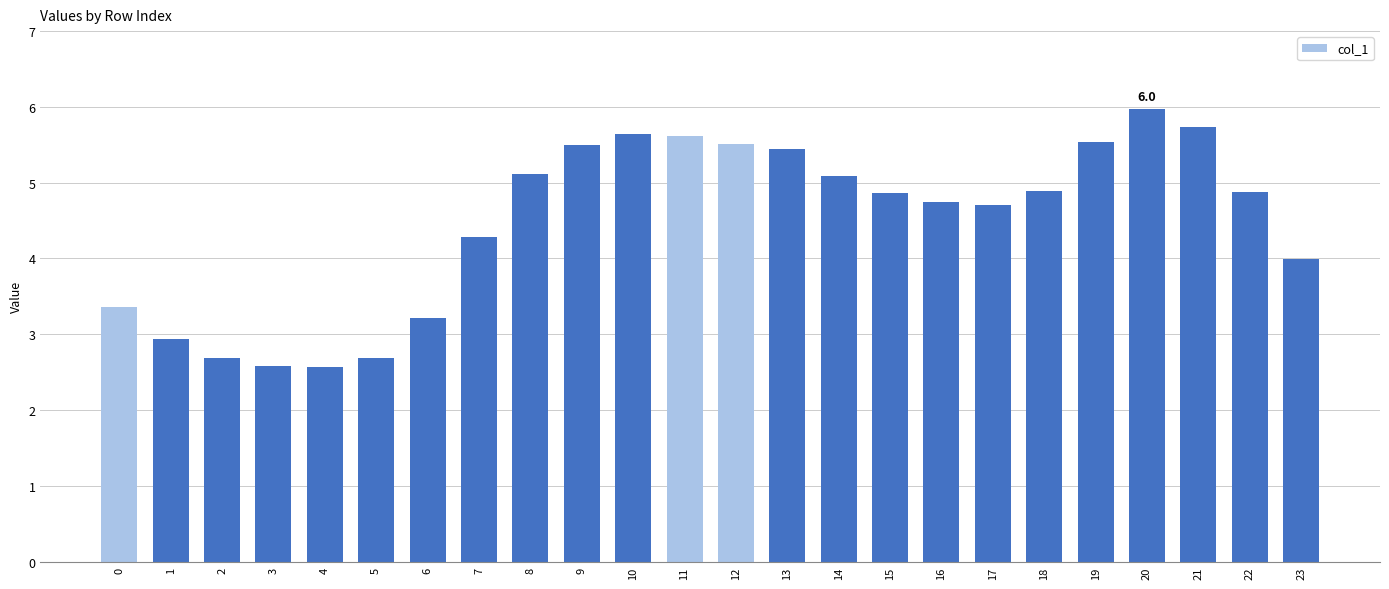

What is the greatest value displayed?

6.0